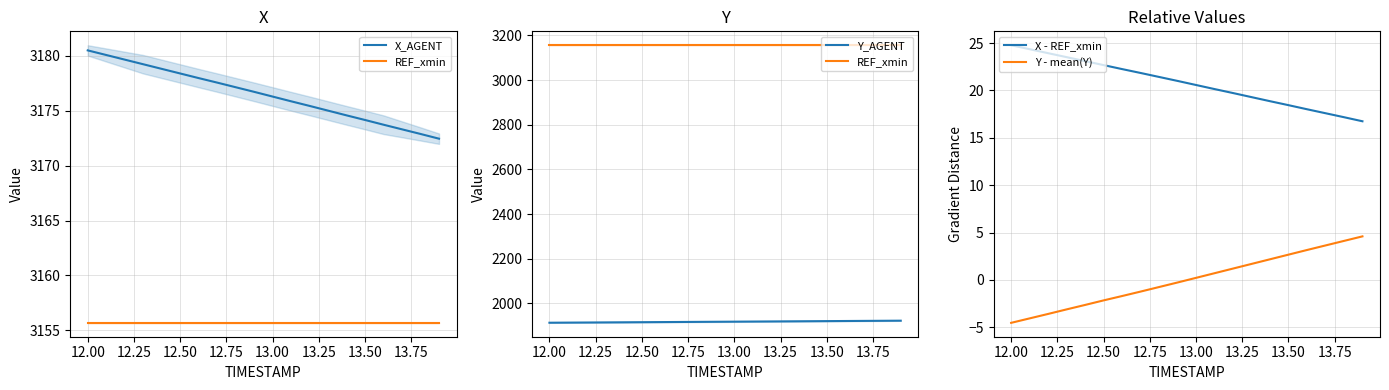

Which category has the lowest value in the Y - mean(Y) series?

12.00